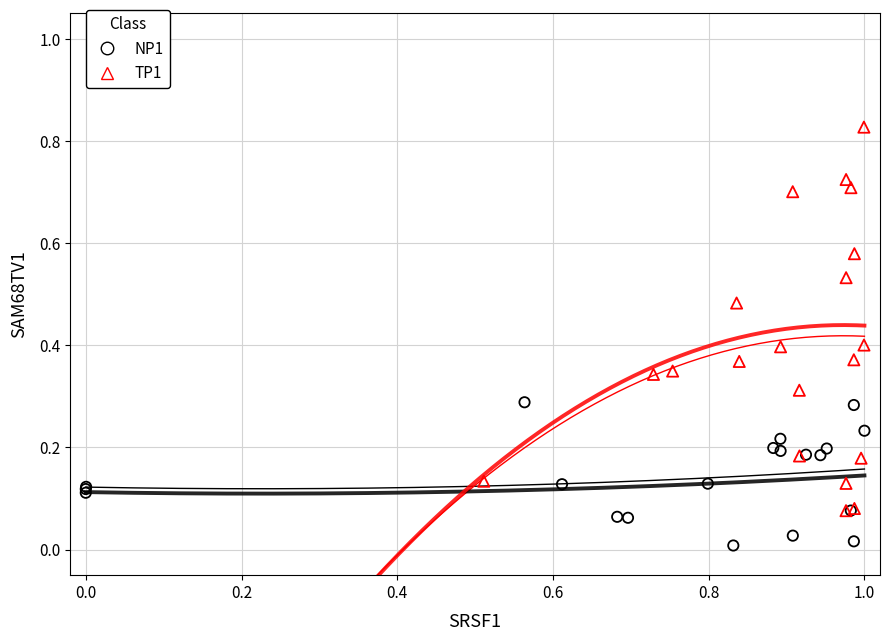

What are all the series names shown in the legend?

NP1, TP1